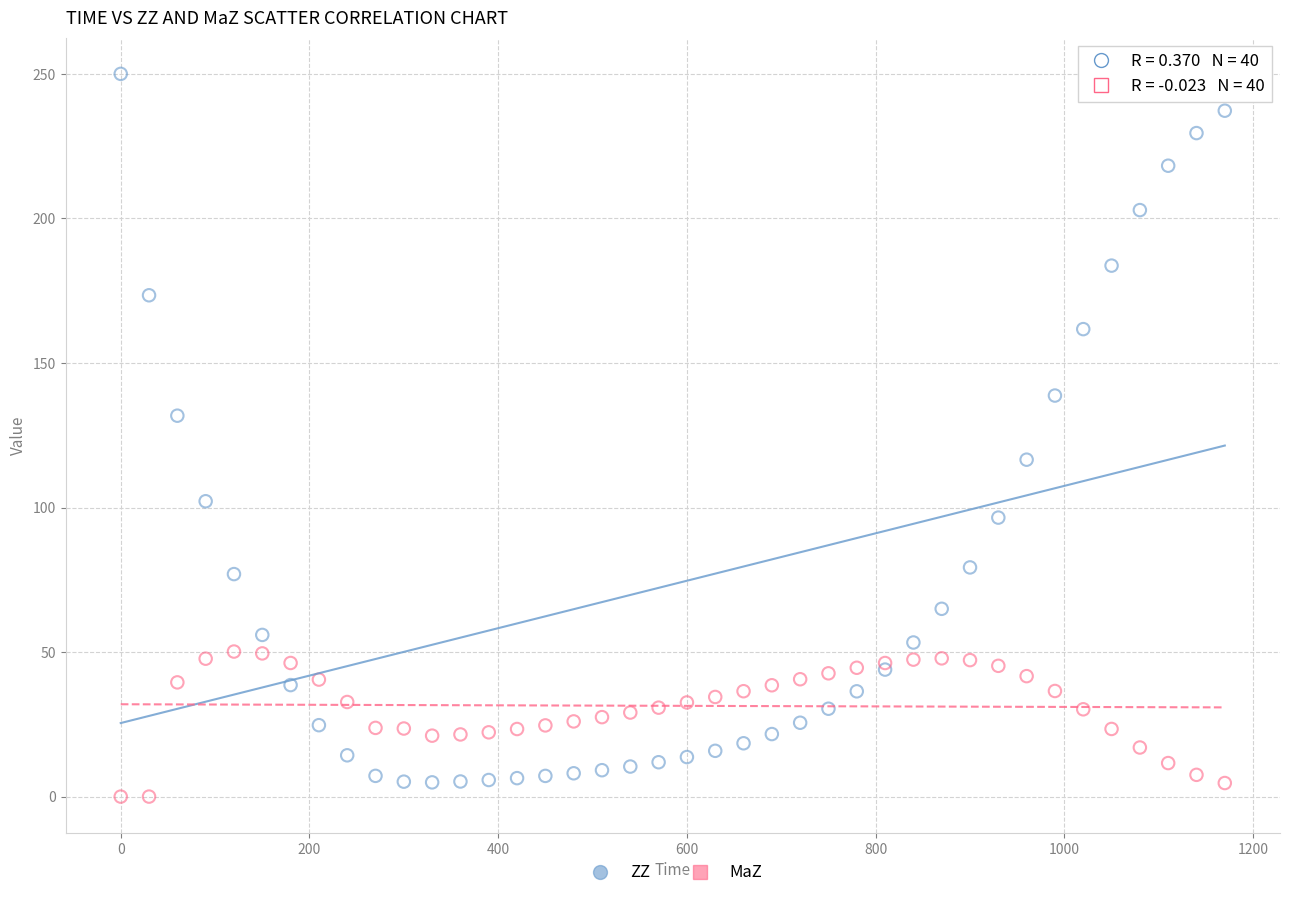

Which series has the largest Y range (max minus min)?

ZZ